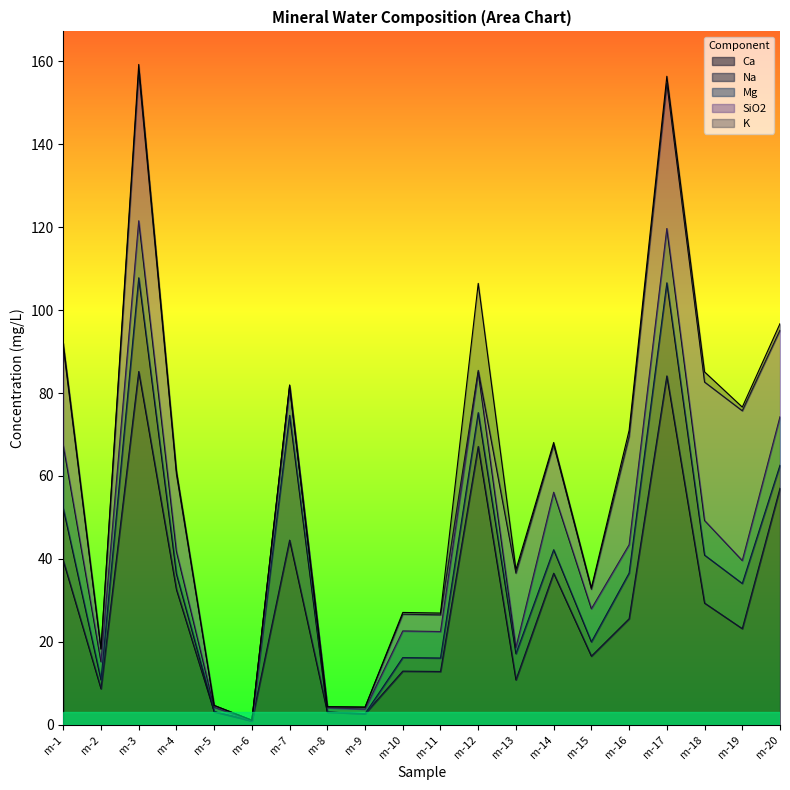

Does the chart have visible grid lines?

No